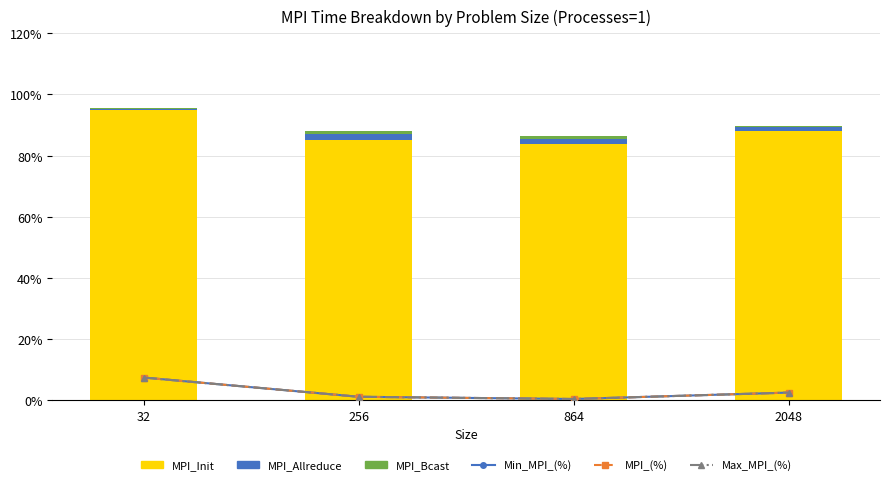

Which has a higher value, 256 or 32?

32